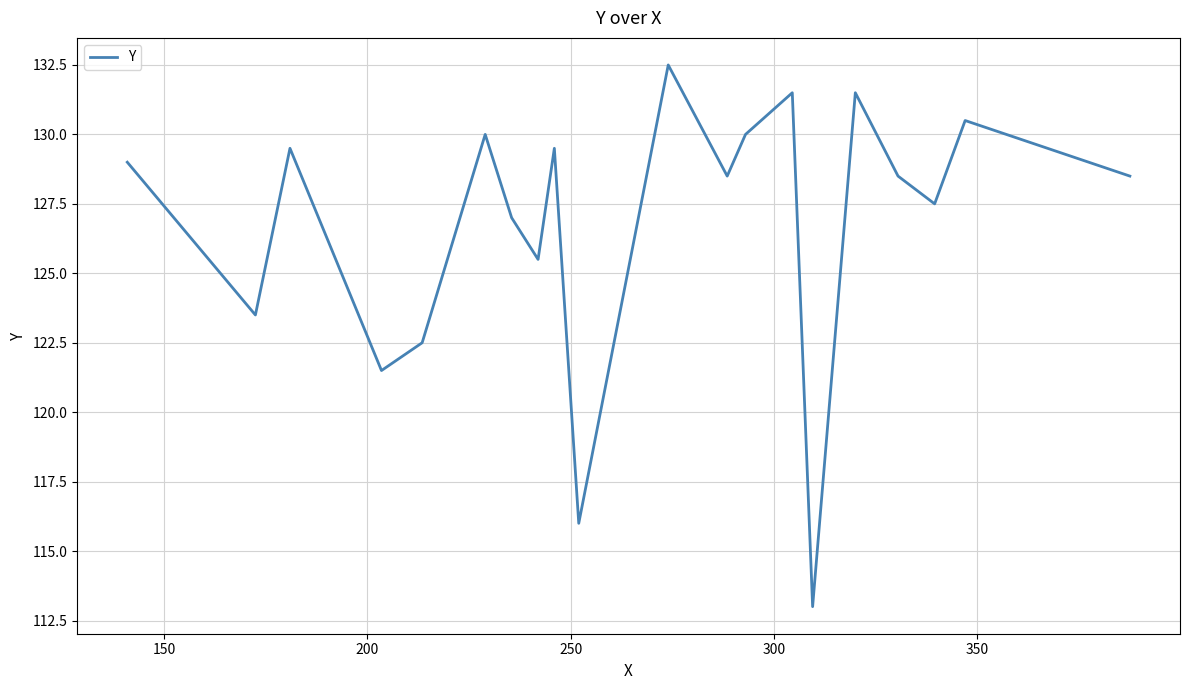

What is the difference between the maximum and minimum values?

19.5